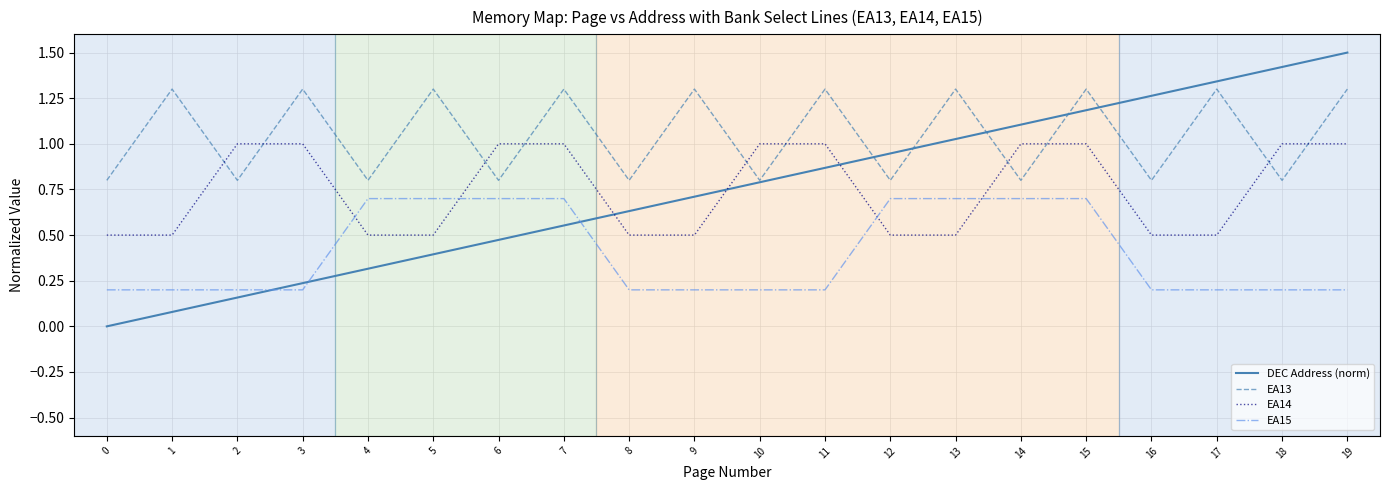

True or false: DEC Address (norm) has a value of 0.3 at 4.

True